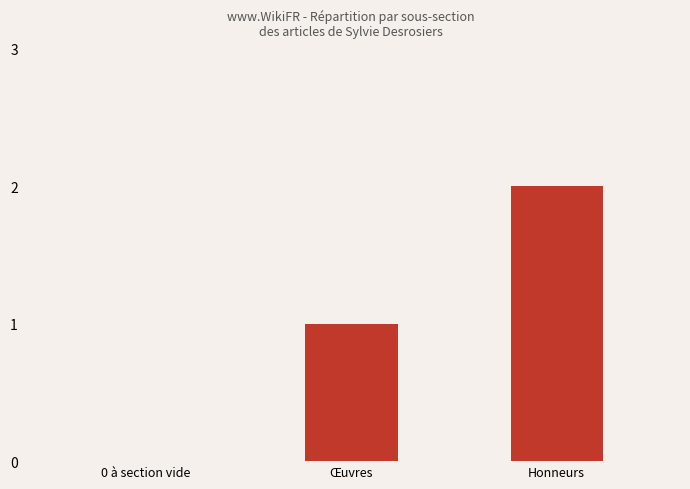

At which category does the chart reach its peak across all series?

Honneurs